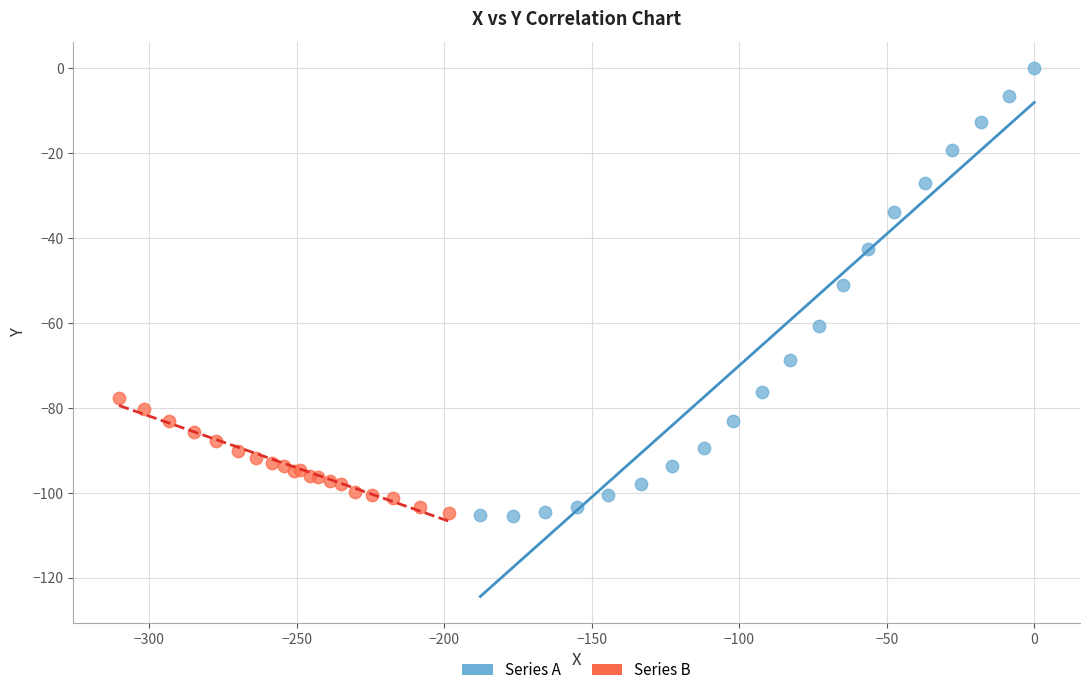

Which series has the largest Y range (max minus min)?

Series A